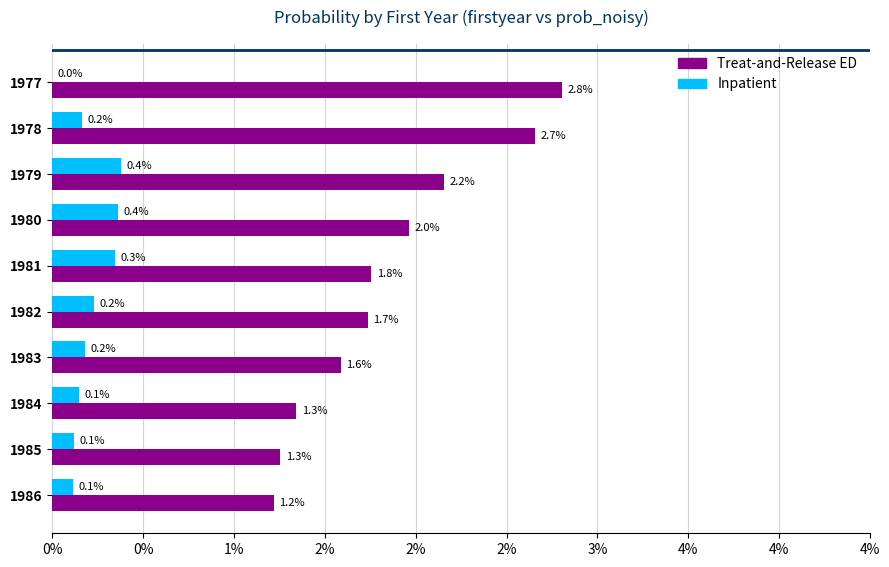

At how many categories does at least one series exceed 0?

10